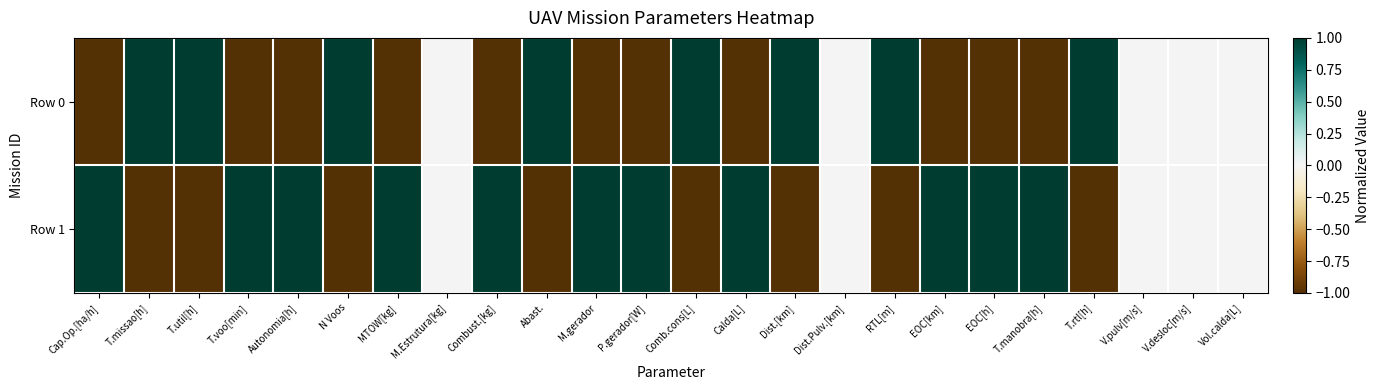

What is the spread (max minus min) of values at M.gerador?

2